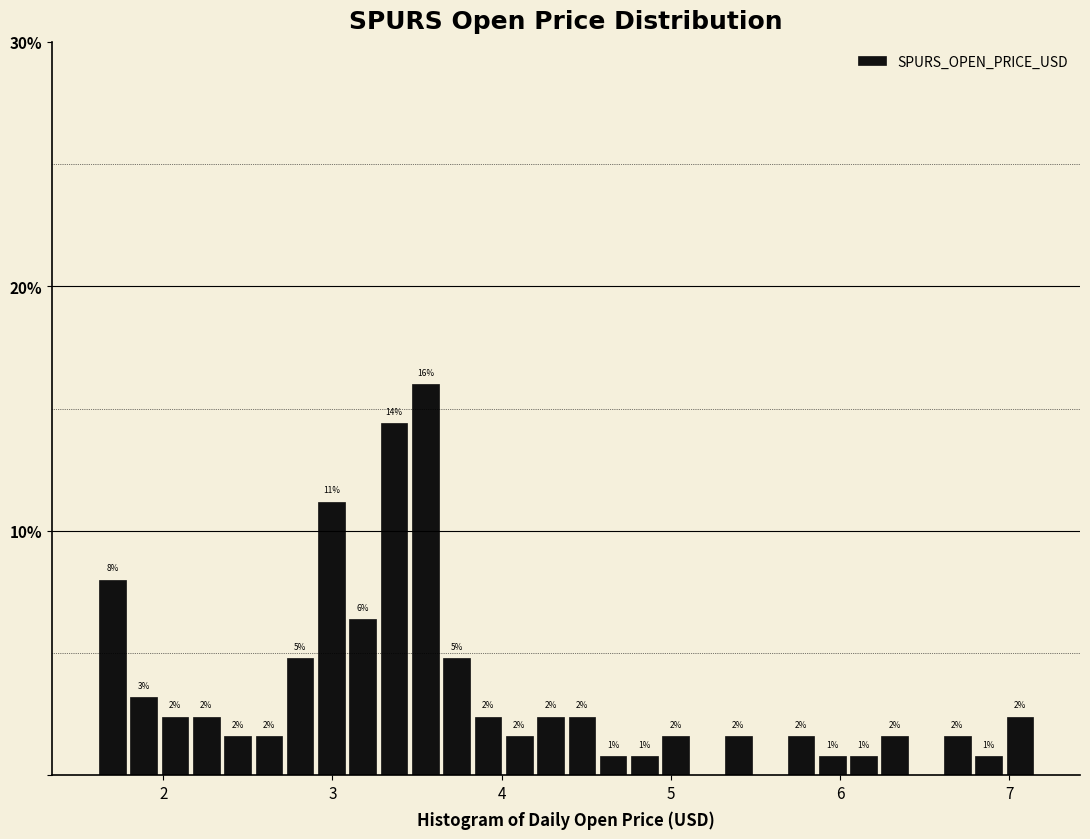

Read against the x-axis, roughly where is the centre of the tallest bar?

3.5